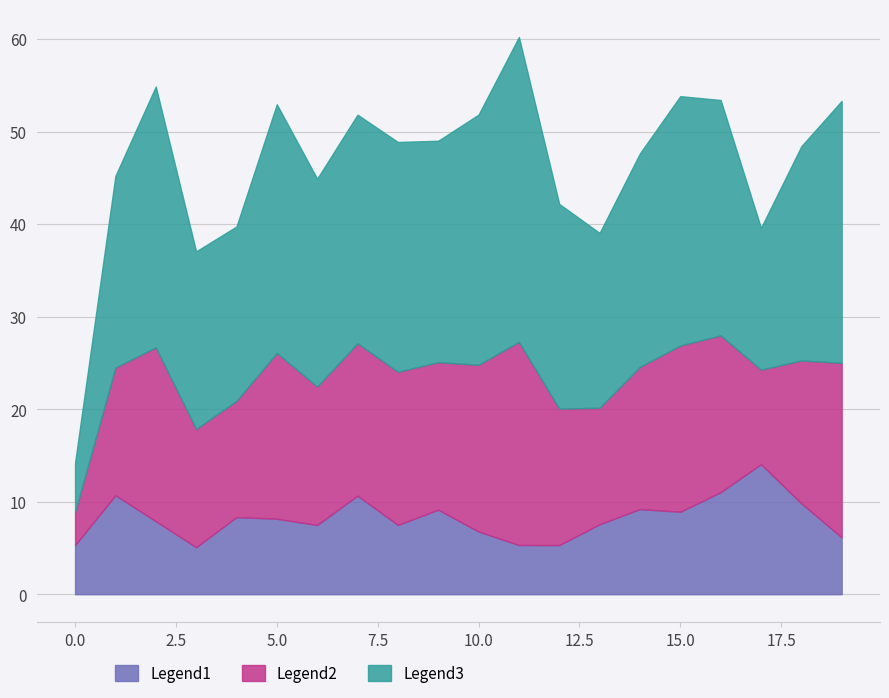

Does the chart display data point markers on the line(s)?

No